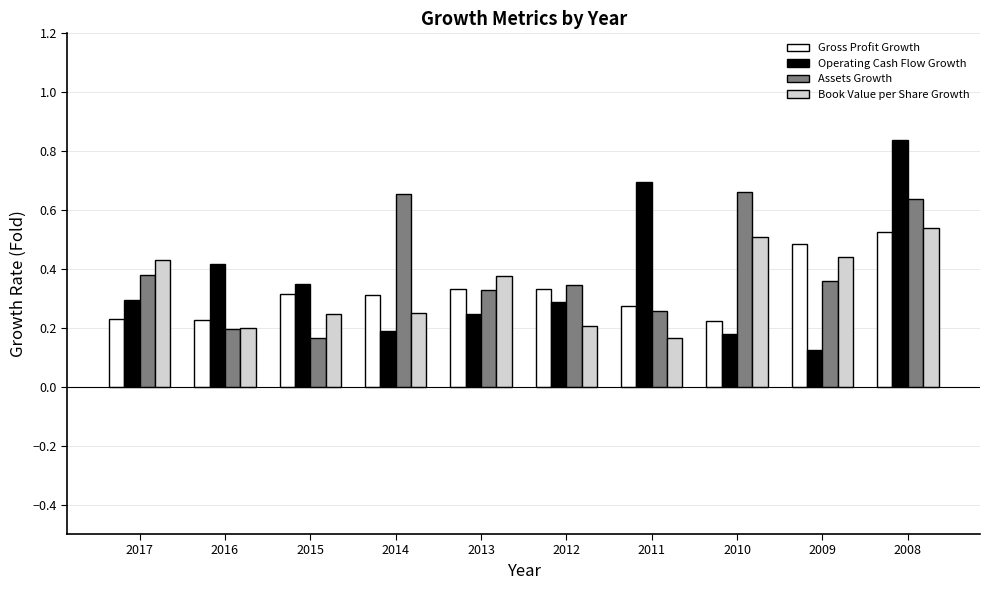

True or false: Operating Cash Flow Growth has a value of 0.7 at 2011.

True